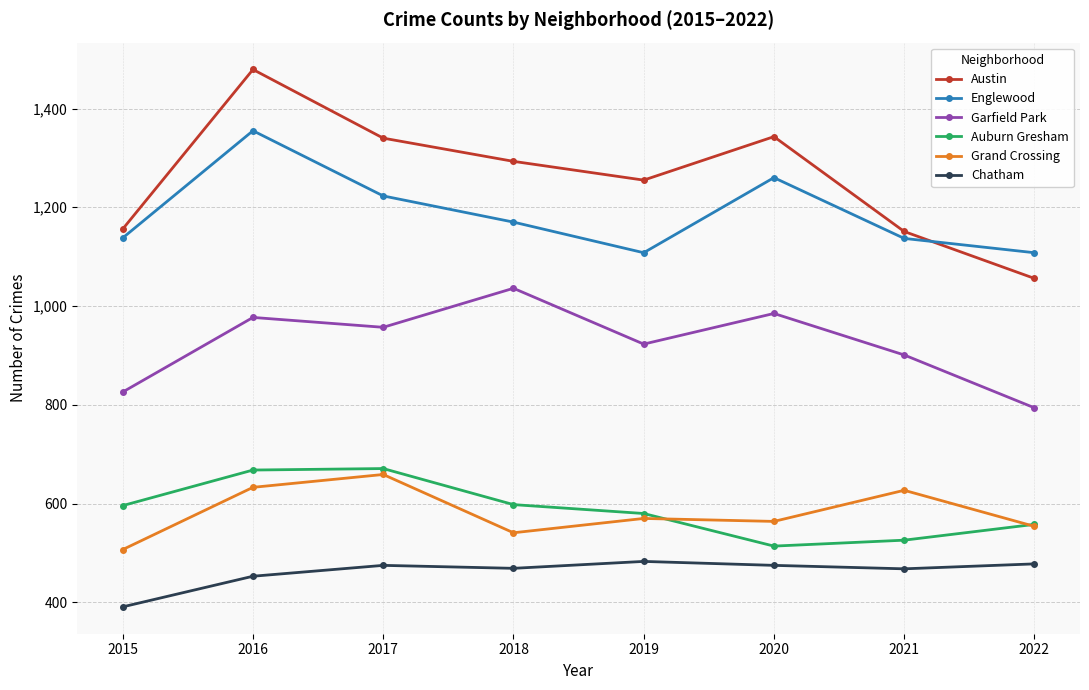

Read the Garfield Park value at 2018, to the nearest 5.

1035